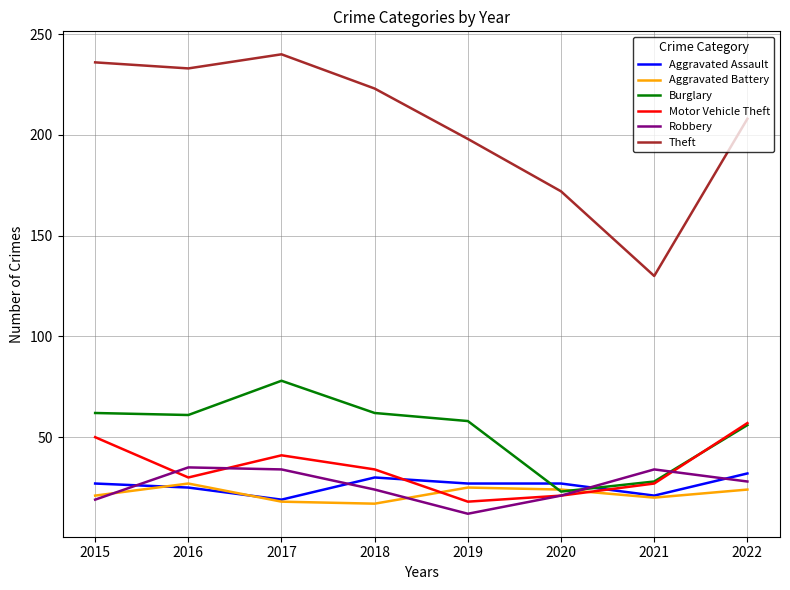

The value of Theft at 2017 is 331. True or false?

False